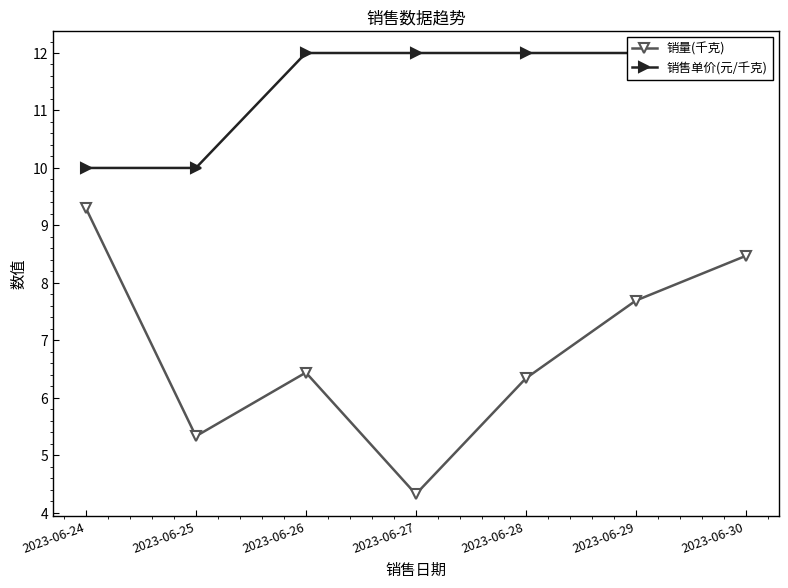

At which label is 销售单价(元/千克) closest to 11?

2023-06-24